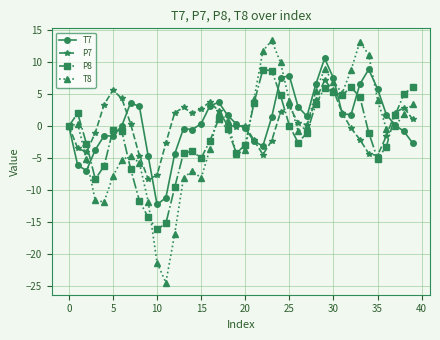

Which series has the largest range (max minus min)?

T8